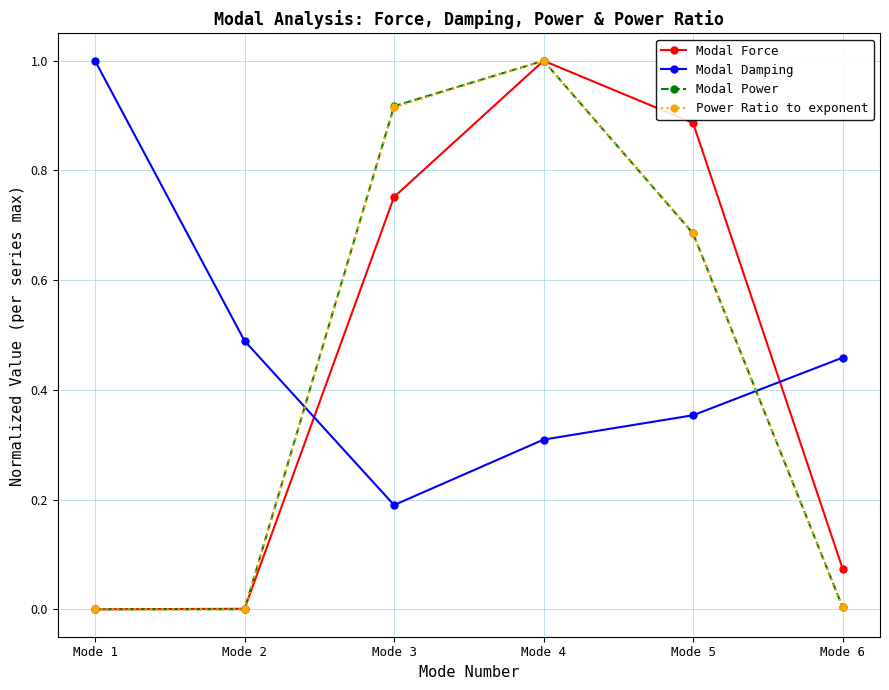

How many categories are shown in the chart?

6